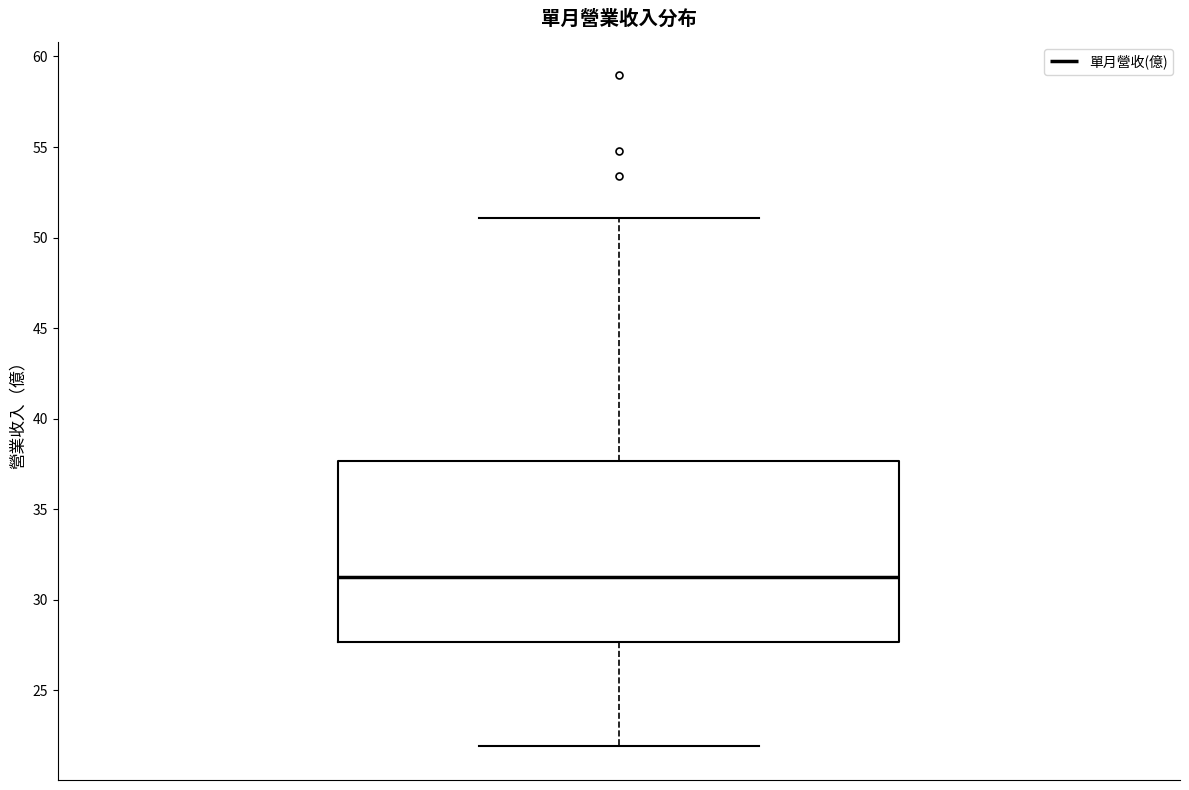

Where does the upper whisker of the box end on the y-axis? The values are not printed on the chart, so give them approximately, as read against the axis.

51.0